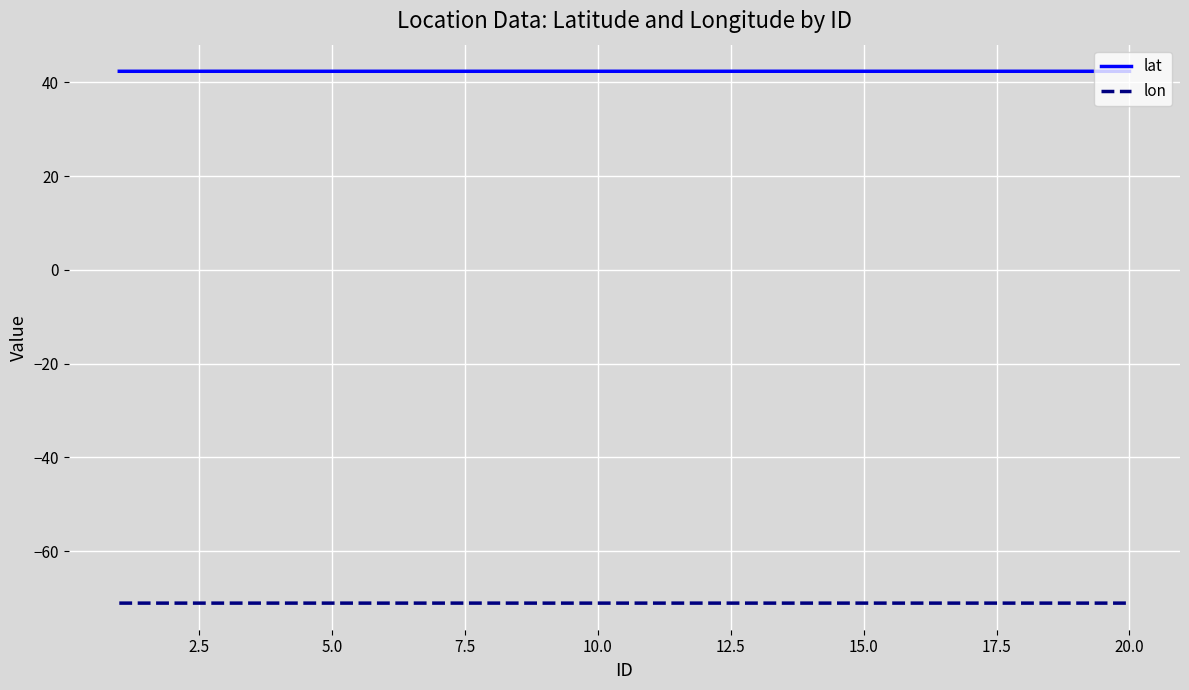

Which series has the largest total across all categories?

lat